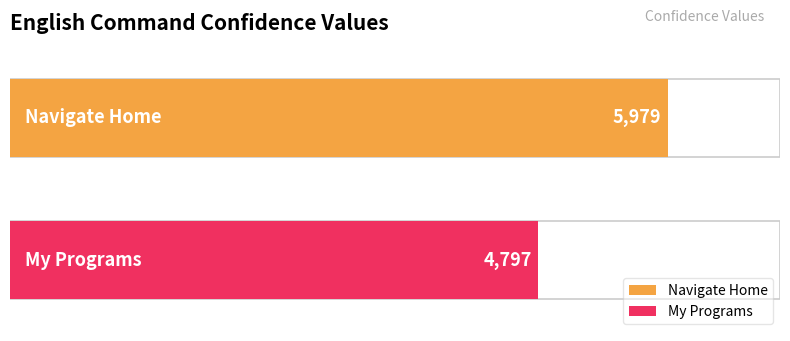

Between My Programs and Navigate Home, which is larger?

Navigate Home